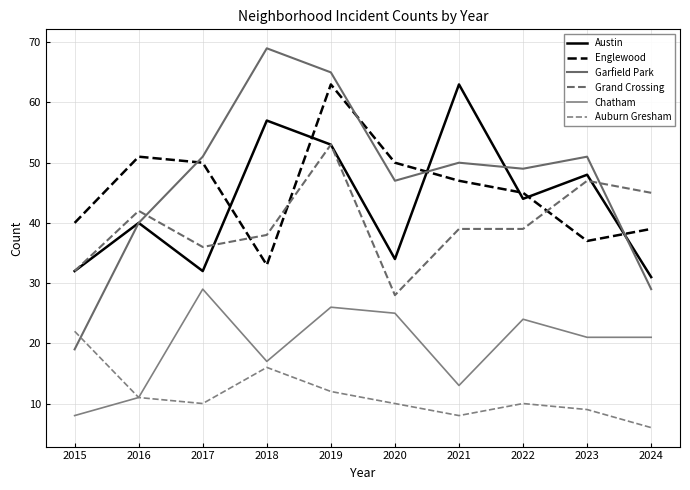

True or false: Chatham and Garfield Park cross at least once.

False